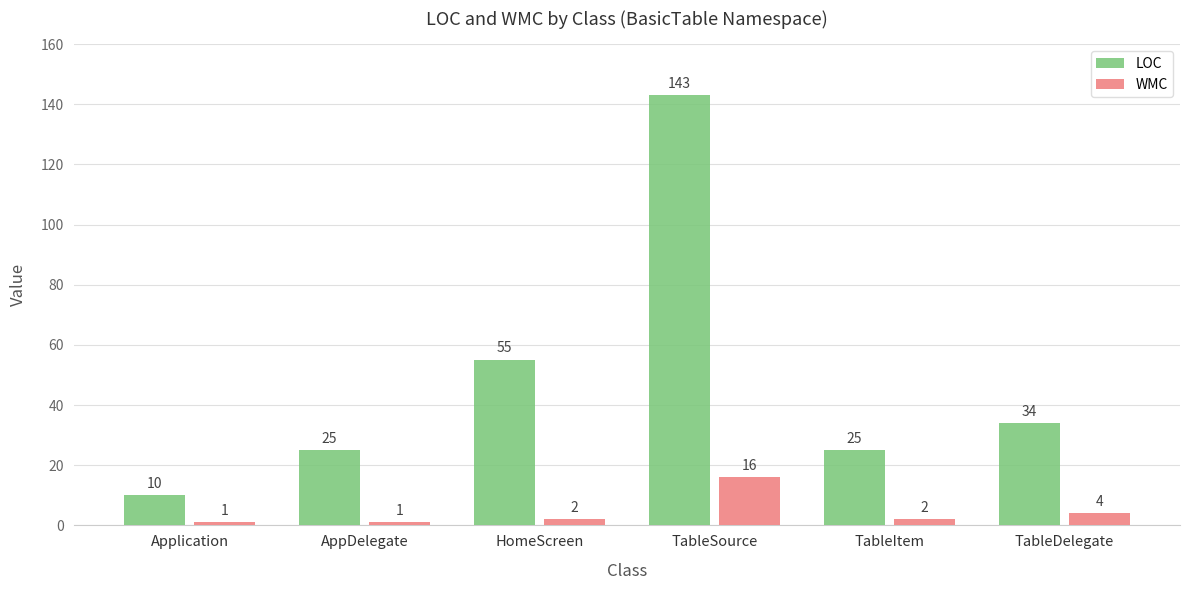

Which series has the widest spread of values?

LOC